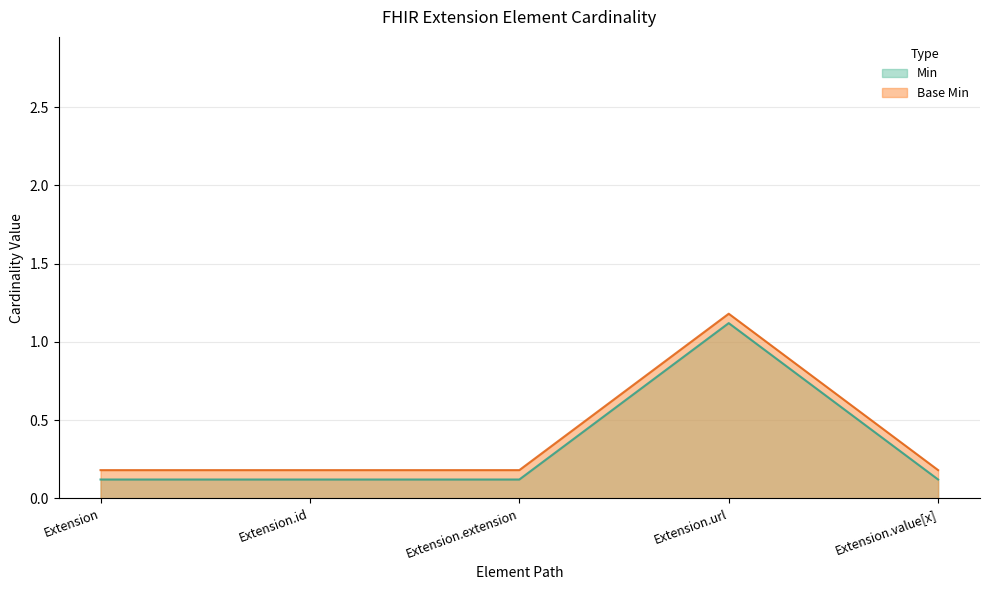

What is the difference between the highest and lowest values at Extension.id?

0.1